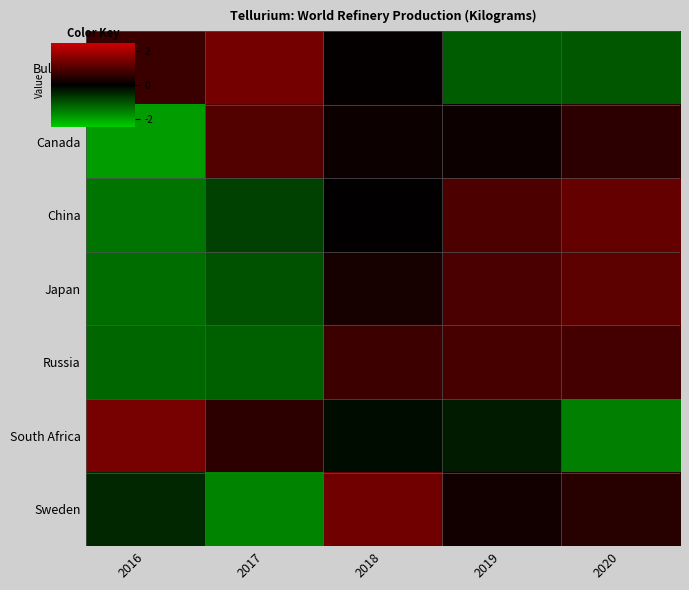

Reading left to right, what are all the values shown in this chart?

Bulgaria: 2016=0.7	2017=1.4	2018=0.0	2019=-1.1	2020=-1.1
Canada: 2016=-1.9	2017=1.0	2018=0.2	2019=0.2	2020=0.5
China: 2016=-1.4	2017=-0.8	2018=0.0	2019=1.0	2020=1.2
Japan: 2016=-1.3	2017=-1.0	2018=0.3	2019=0.9	2020=1.1
Russia: 2016=-1.3	2017=-1.2	2018=0.8	2019=0.9	2020=0.8
South Africa: 2016=1.5	2017=0.6	2018=-0.1	2019=-0.3	2020=-1.6
Sweden: 2016=-0.5	2017=-1.6	2018=1.4	2019=0.2	2020=0.5